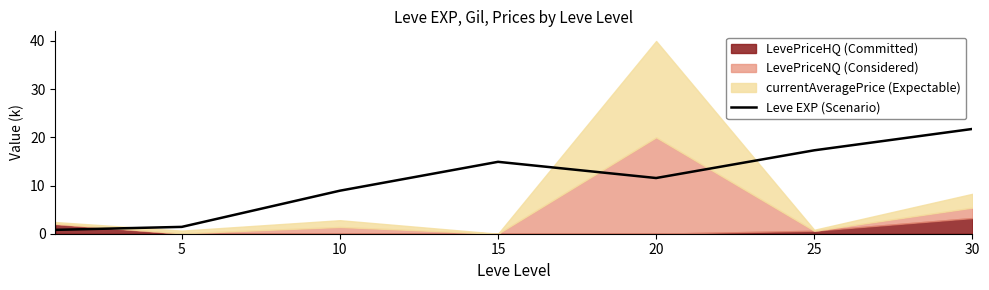

The value of Leve EXP (Scenario) at 20 is 3.3. True or false?

False